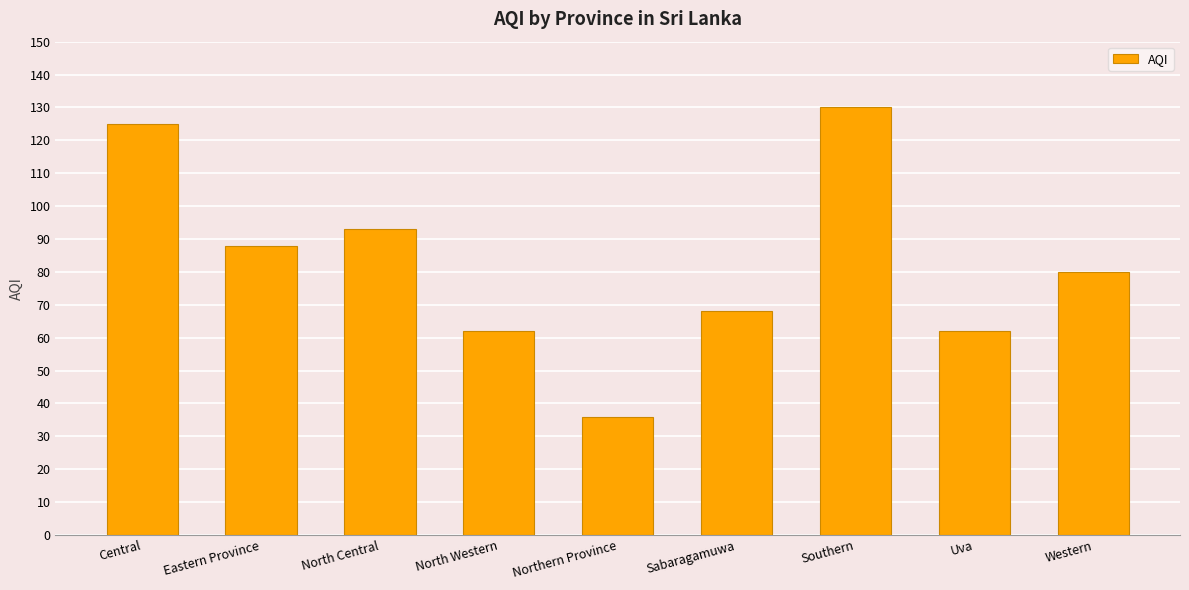

Approximately how many times larger is the value at North Western compared to Southern?

0.5